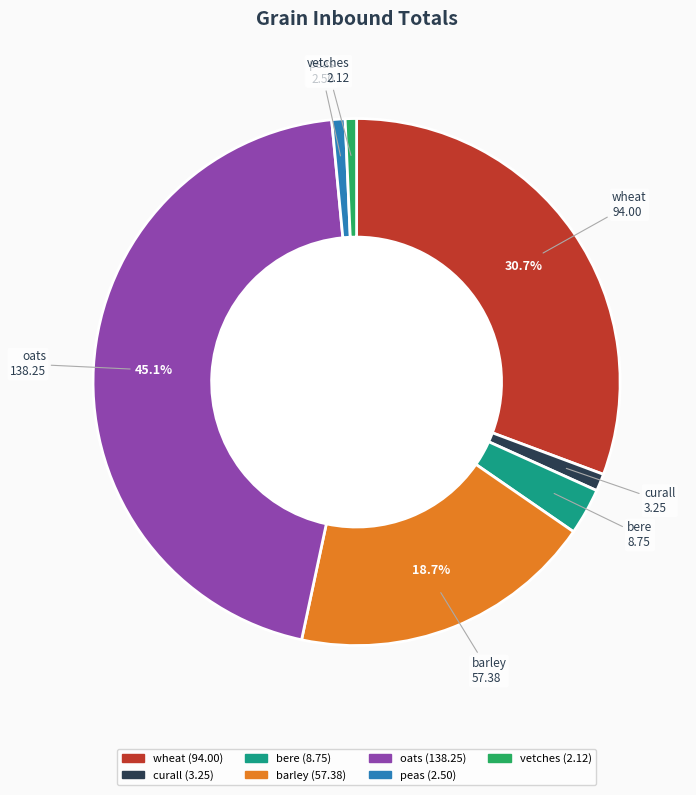

Is wheat the majority of the pie?

No